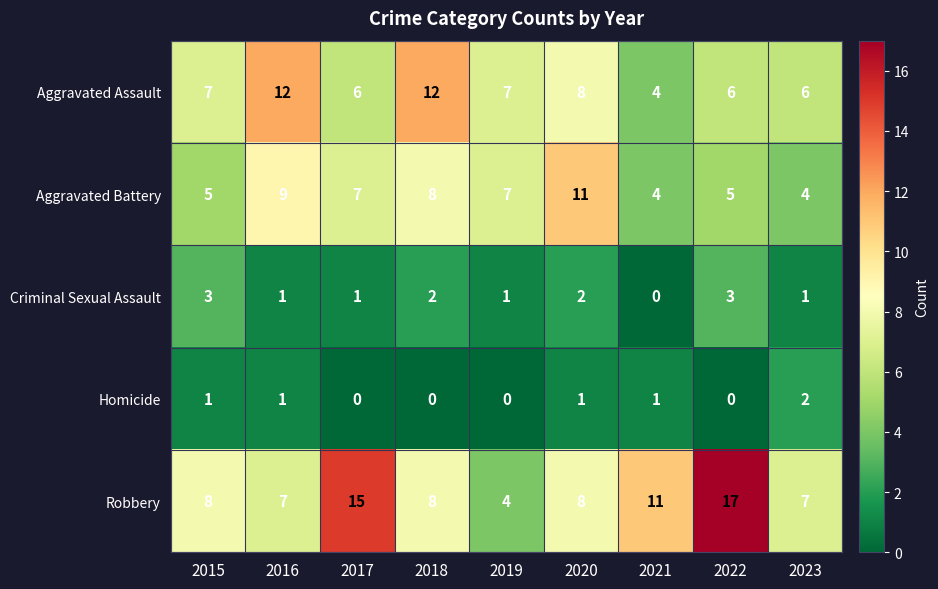

Between 2016 and 2022, which series saw the biggest shift?

Robbery